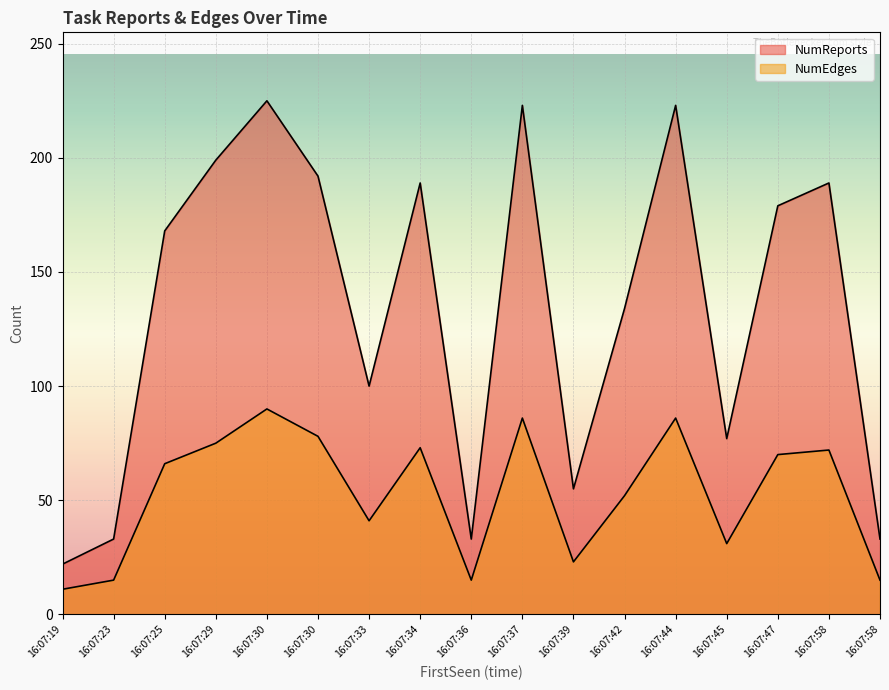

In NumReports, how many points are lower than both neighbors (excluding endpoints)?

4